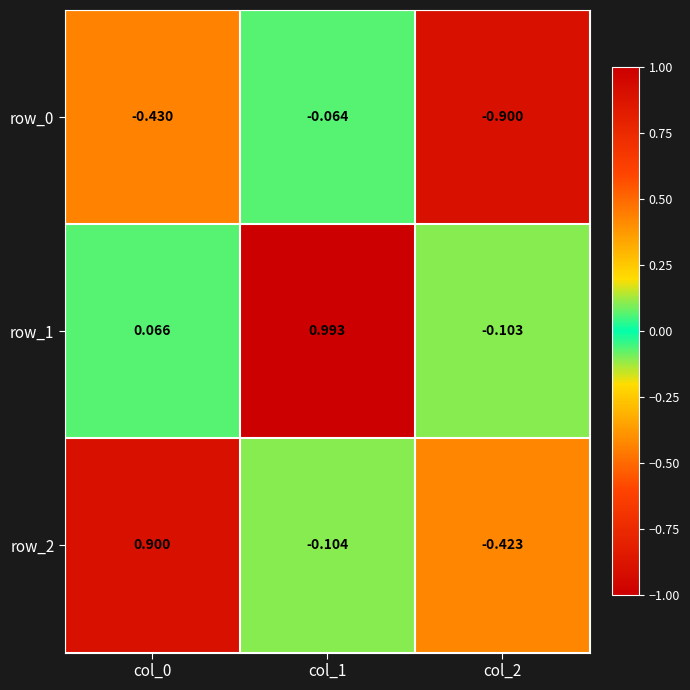

Reading right to left, what are all the values shown in this chart?

row_0: col_2=-0.9	col_1=-0.1	col_0=-0.4
row_1: col_2=-0.1	col_1=1.0	col_0=0.1
row_2: col_2=-0.4	col_1=-0.1	col_0=0.9